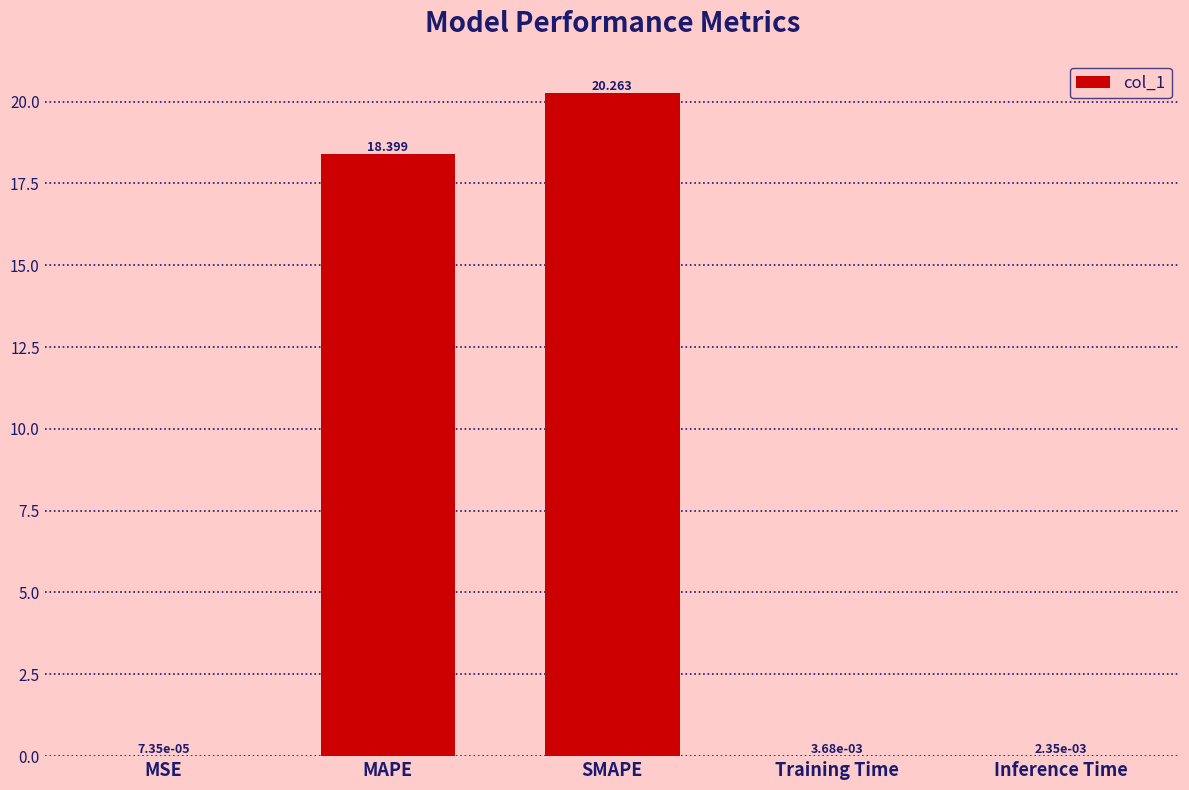

Where is the data nearest to the value 10?

MAPE